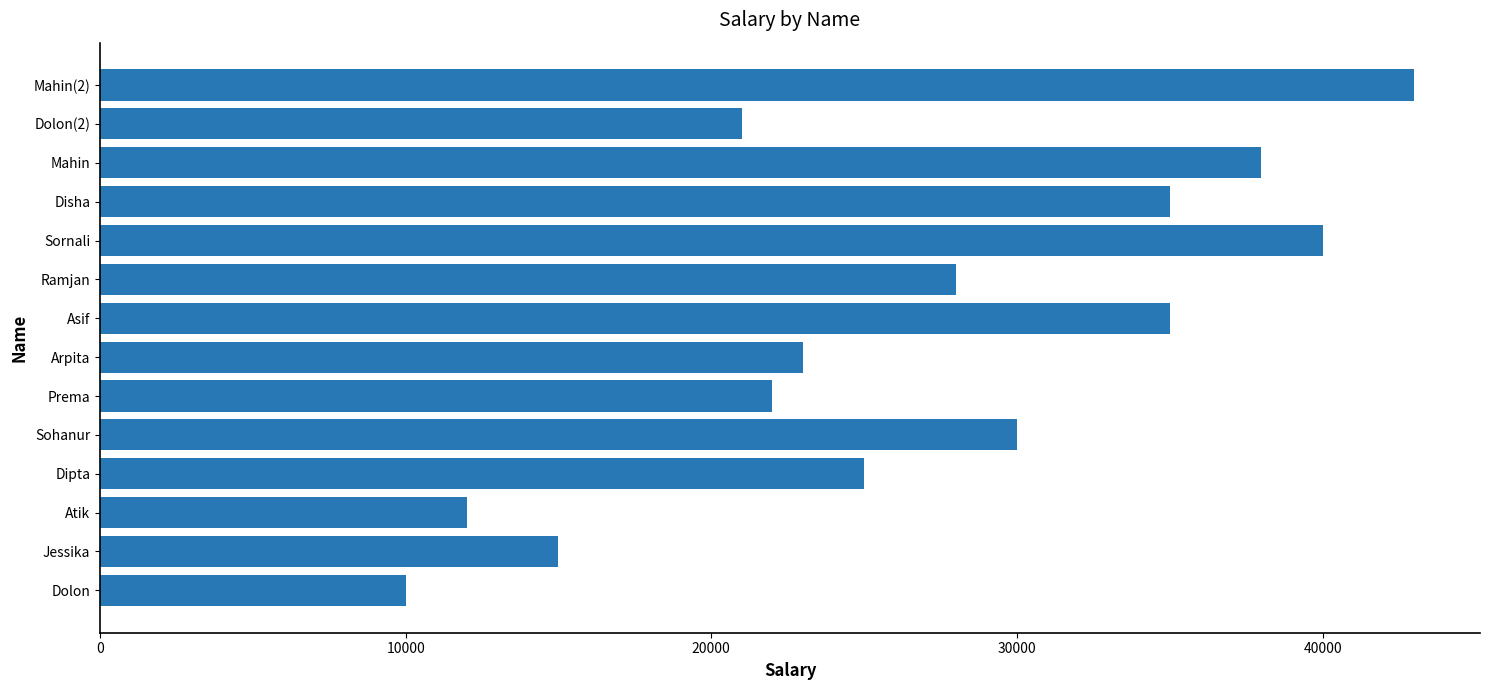

What is the minimum value shown in the chart?

10000